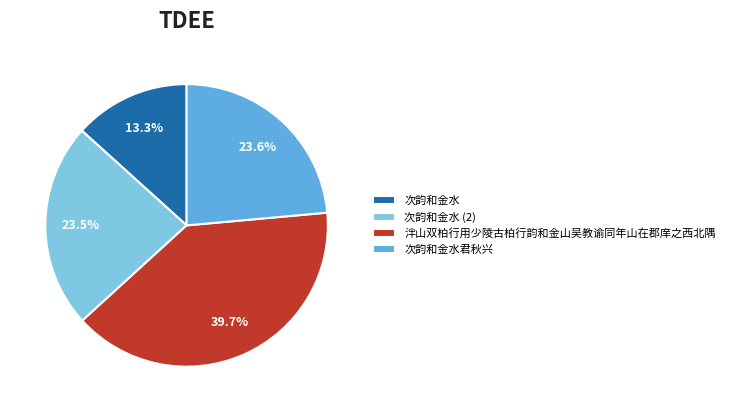

What percentage is the 次韵和金水 slice, to the nearest percent?

13%